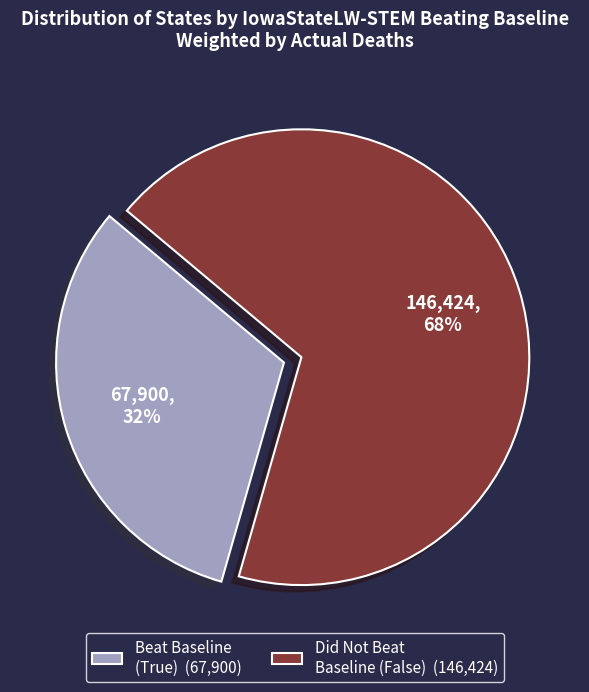

Which has a higher value, Did Not Beat Baseline (False) (146,424) or Beat Baseline (True) (67,900)?

Did Not Beat Baseline (False) (146,424)